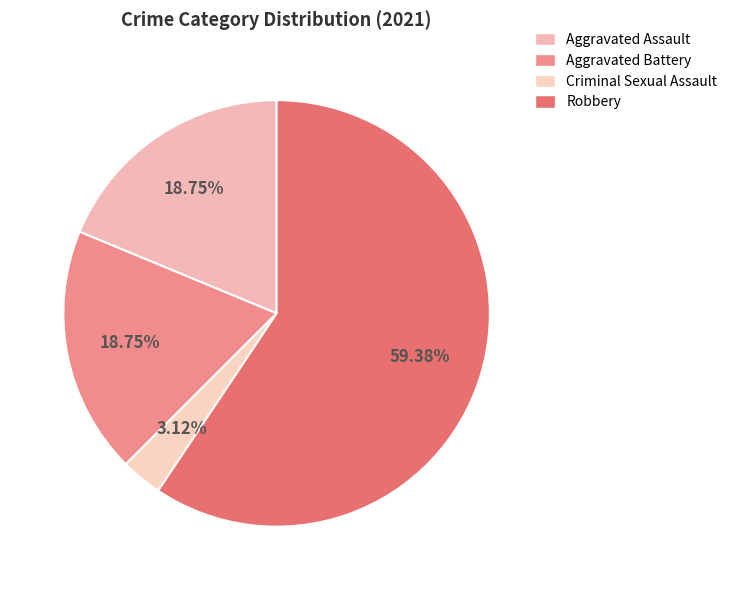

What percentage do Robbery and Criminal Sexual Assault together represent?

62.5%